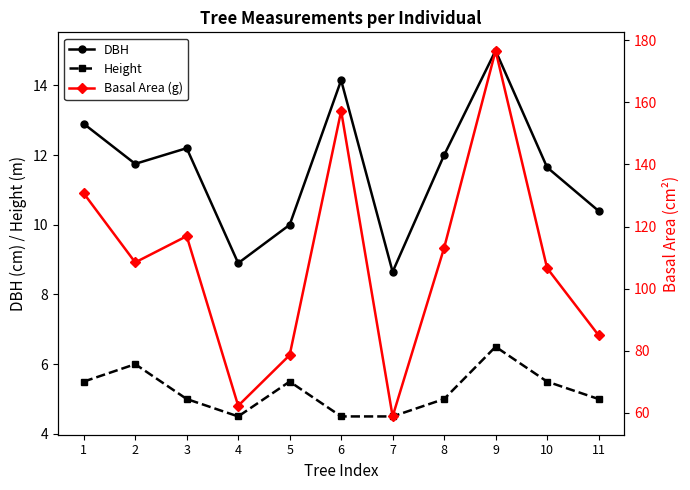

Between 3 and 9, which series saw the biggest shift?

Basal Area (g)